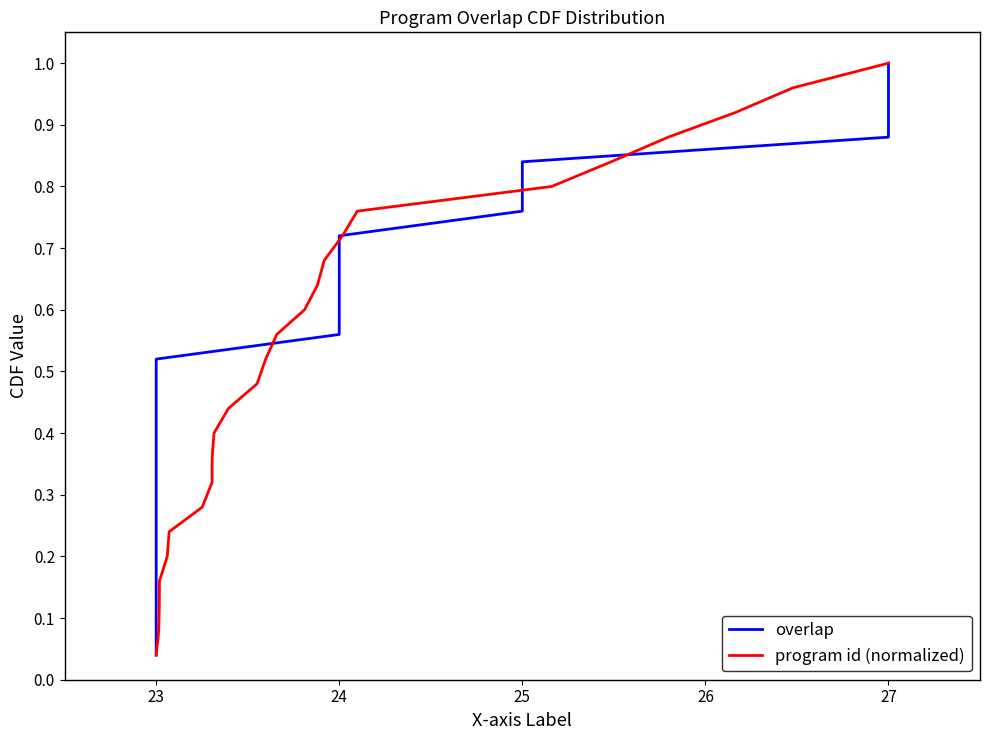

Where is program id (normalized) nearest to the value 0?

23